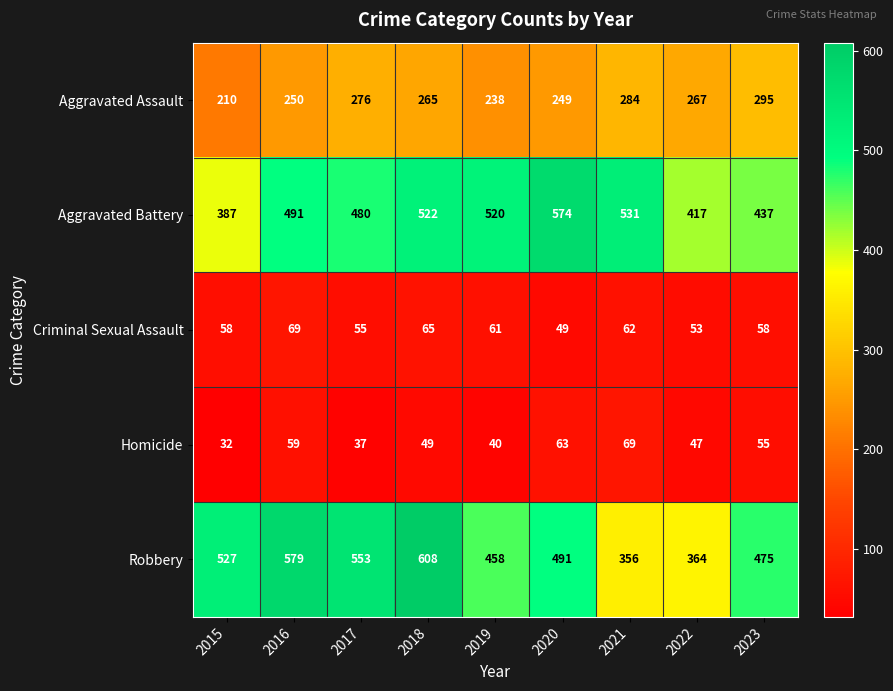

At which category is the sum across all series the highest?

2018